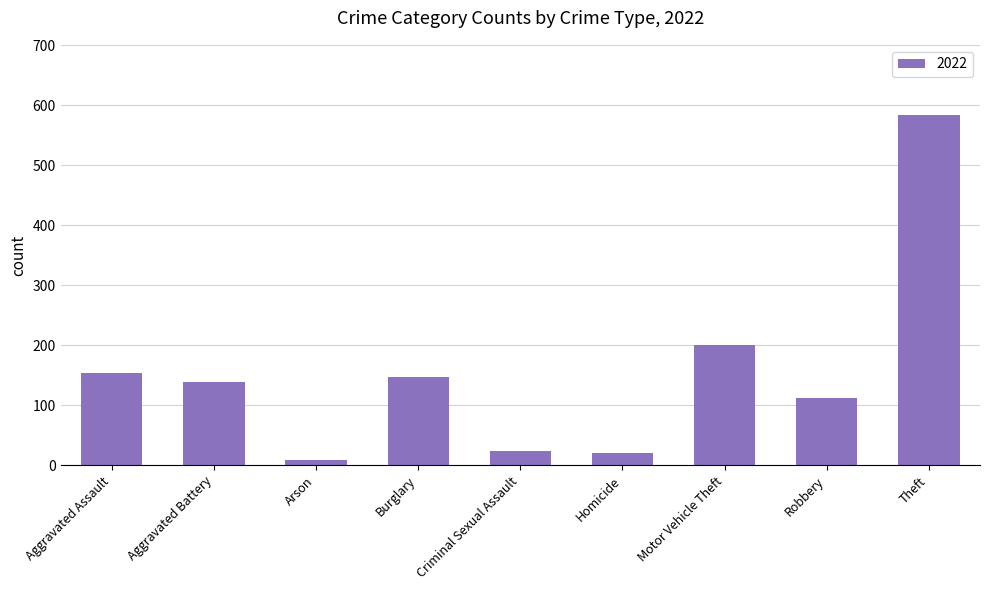

What is the label of the 3rd bar from the right?

Motor Vehicle Theft